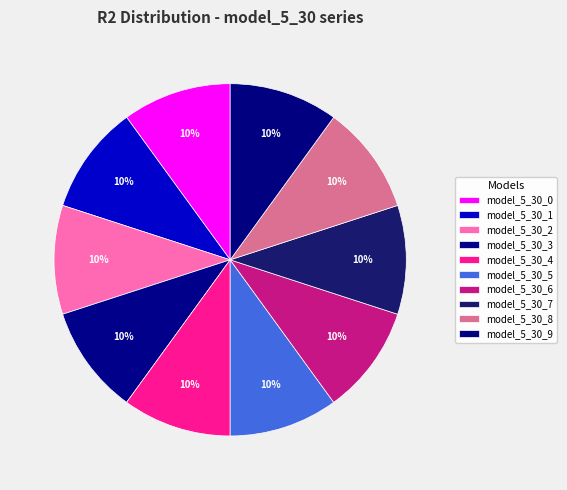

Is it true that model_5_30_6 is 10% of the pie?

True